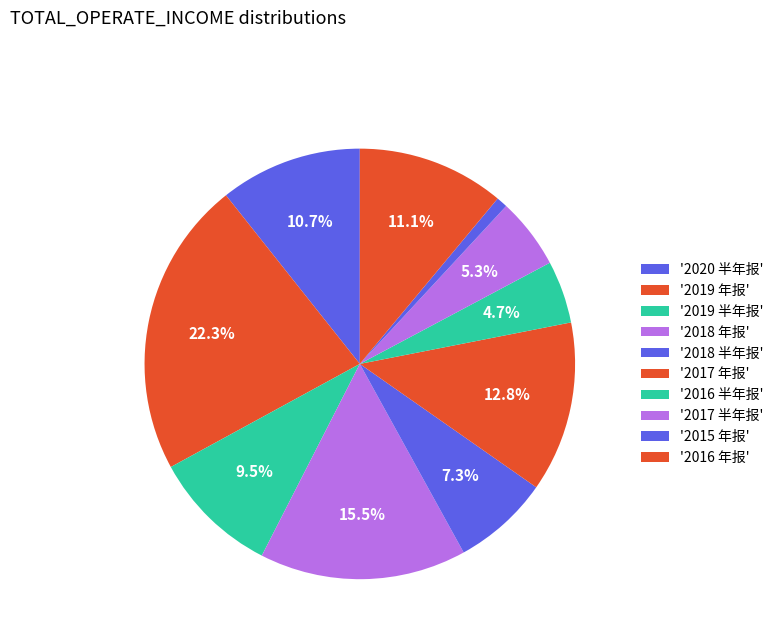

Which category has the smallest portion of the pie?

2015 年报